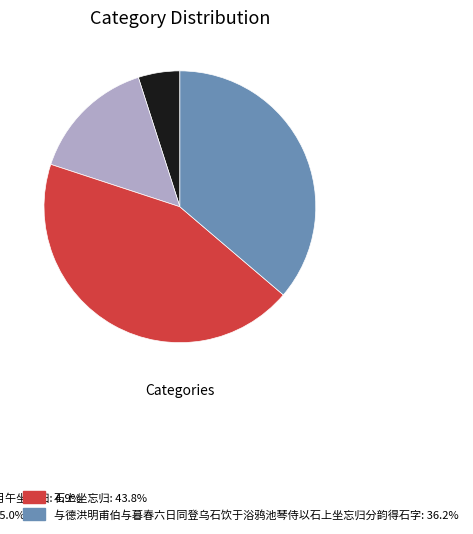

Does any single category account for the majority?

No